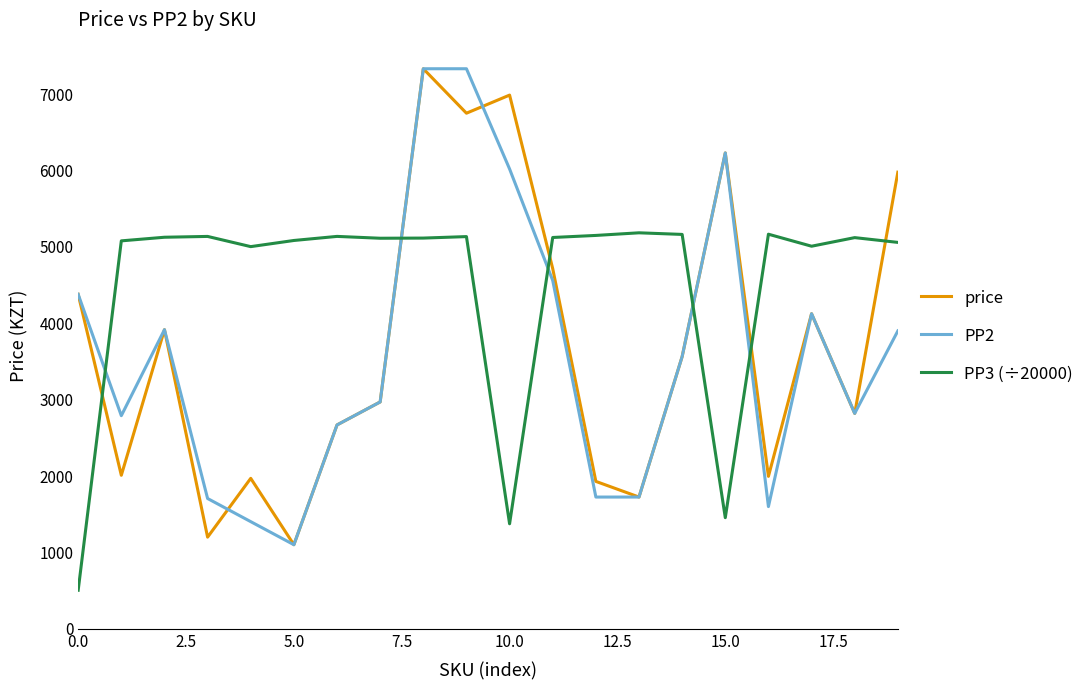

True or false: PP2 and PP3 (÷20000) intersect in this chart.

True